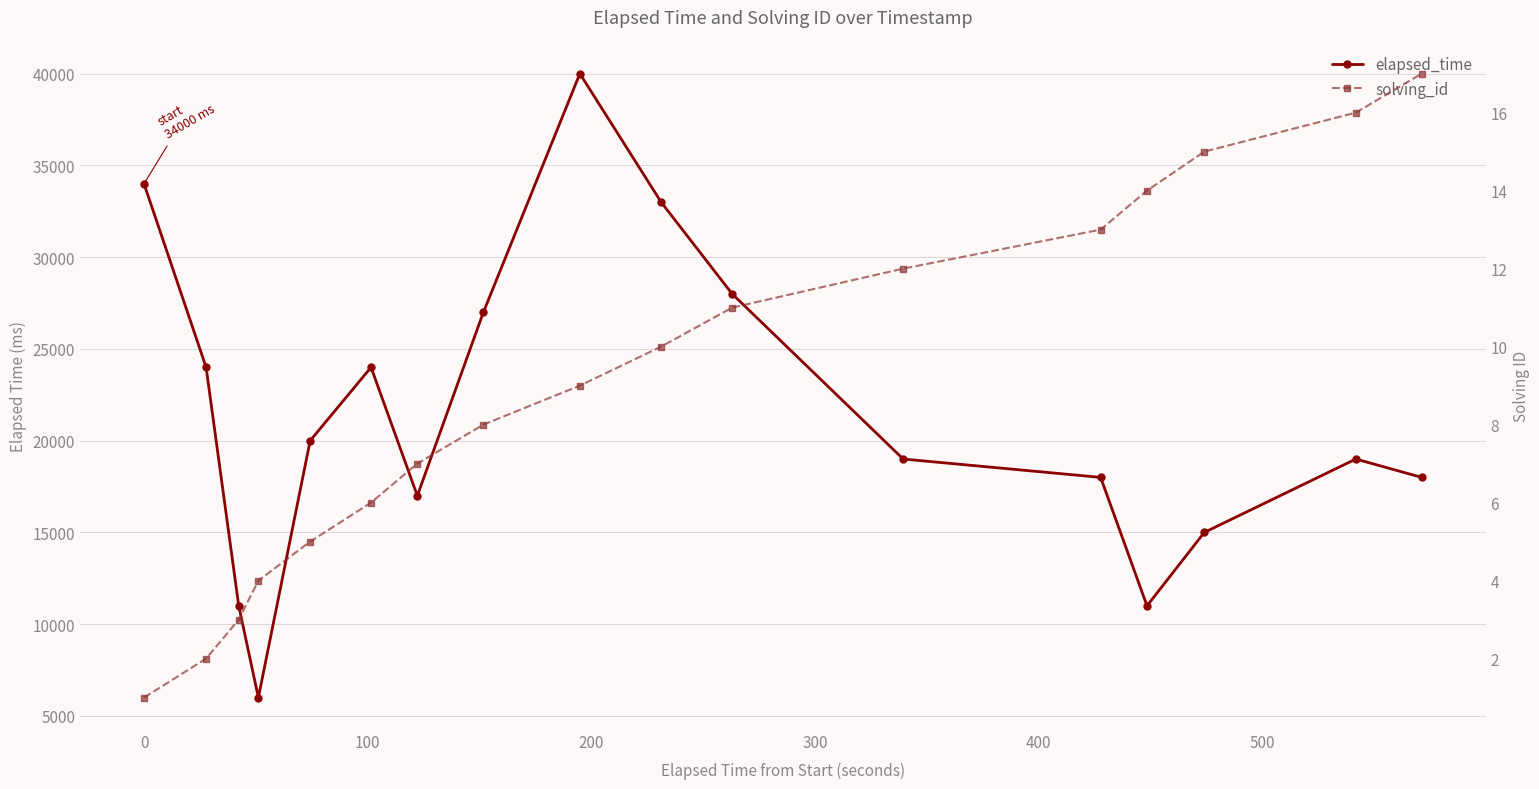

The value of solving_id at 10 is 3. True or false?

False